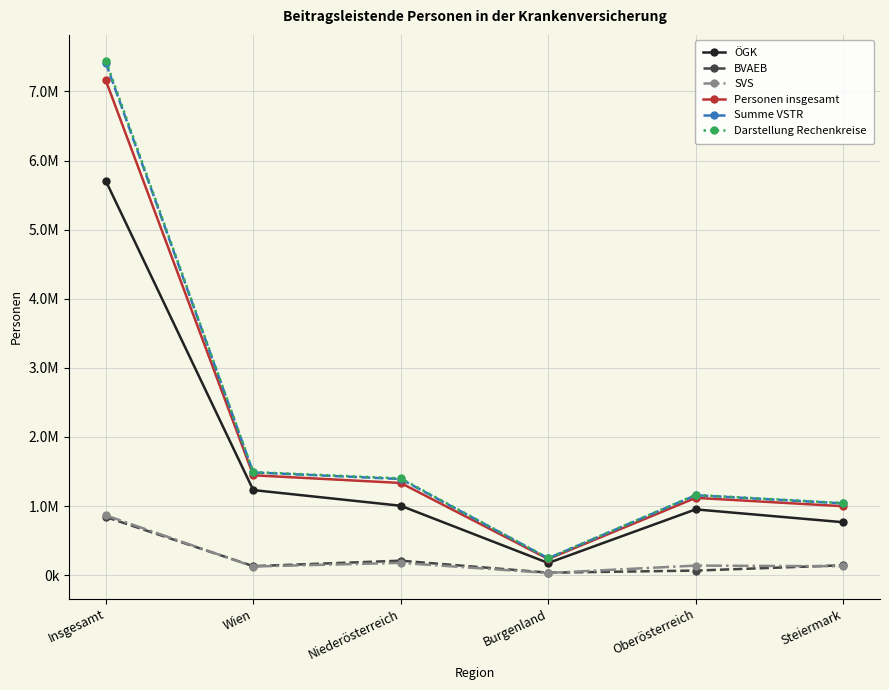

What is the average value of the BVAEB series?

237798